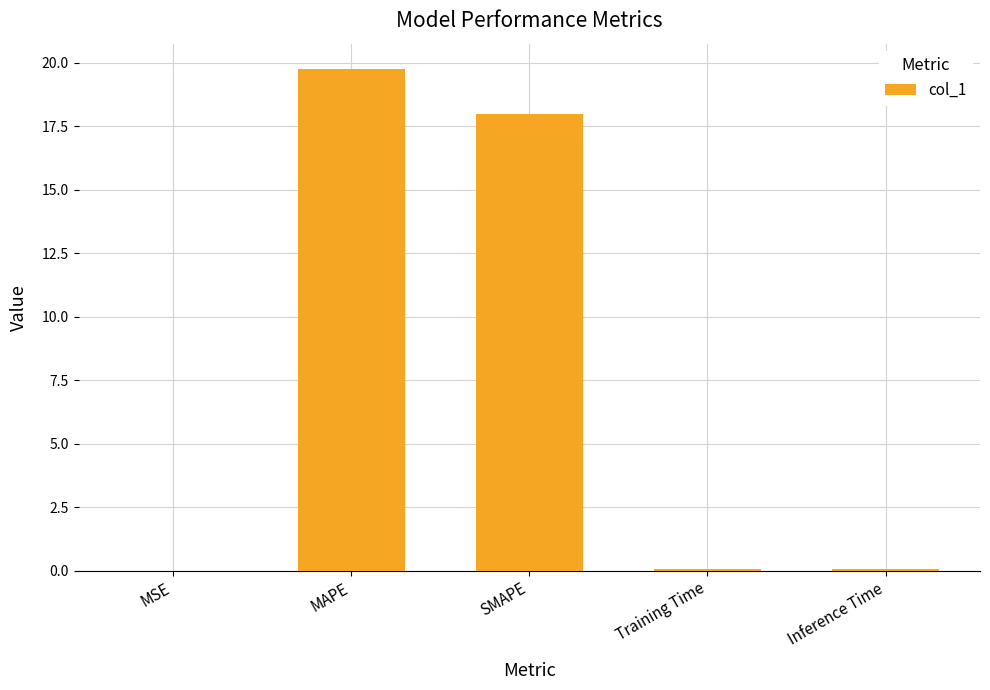

Read the value at MAPE.

19.8